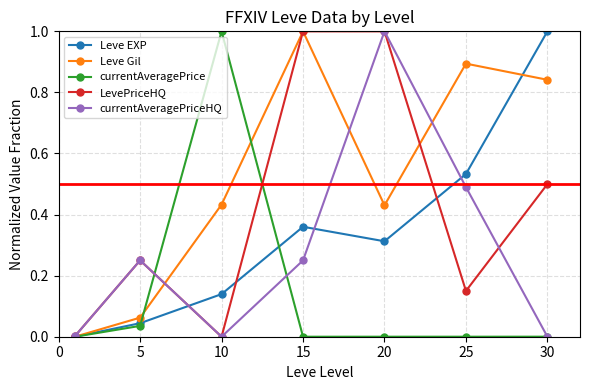

Which series has the largest total across all categories?

Leve Gil